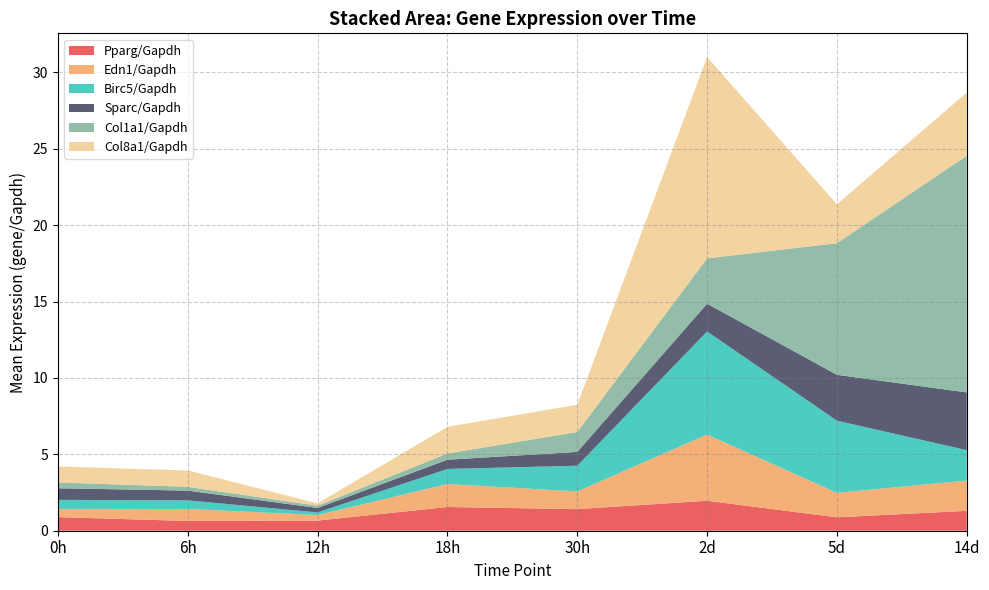

Is it true that Pparg/Gapdh equals 0.7 at 12h?

True